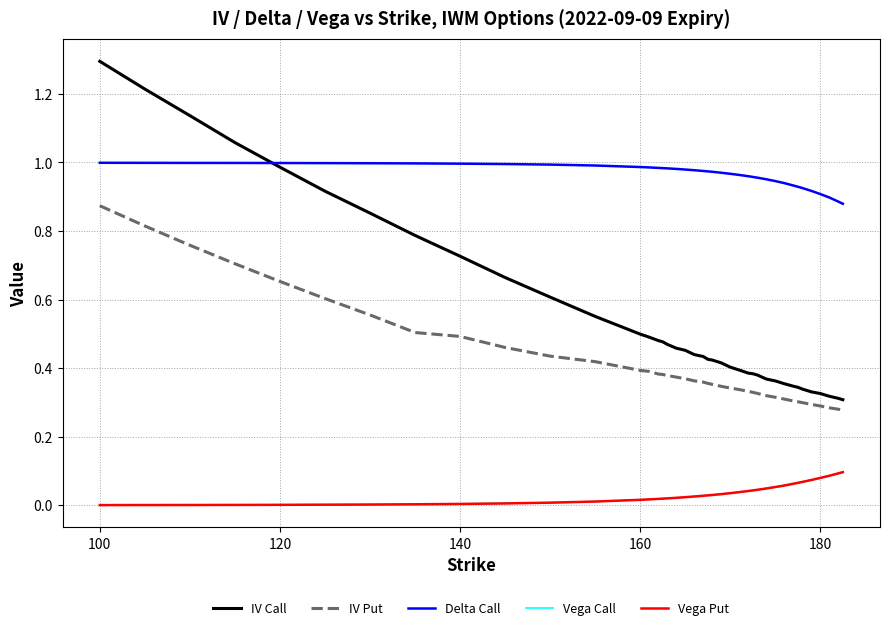

How many times do IV Call and Delta Call cross each other?

1